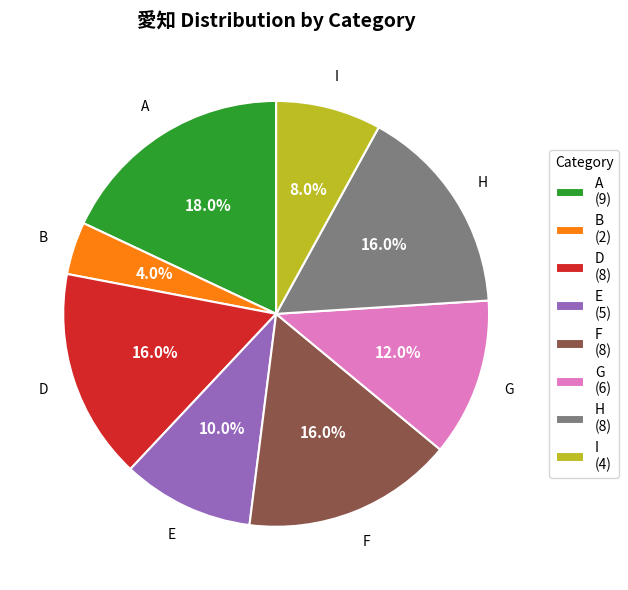

Approximately how many times larger is the value at B (2) compared to G (6)?

0.3